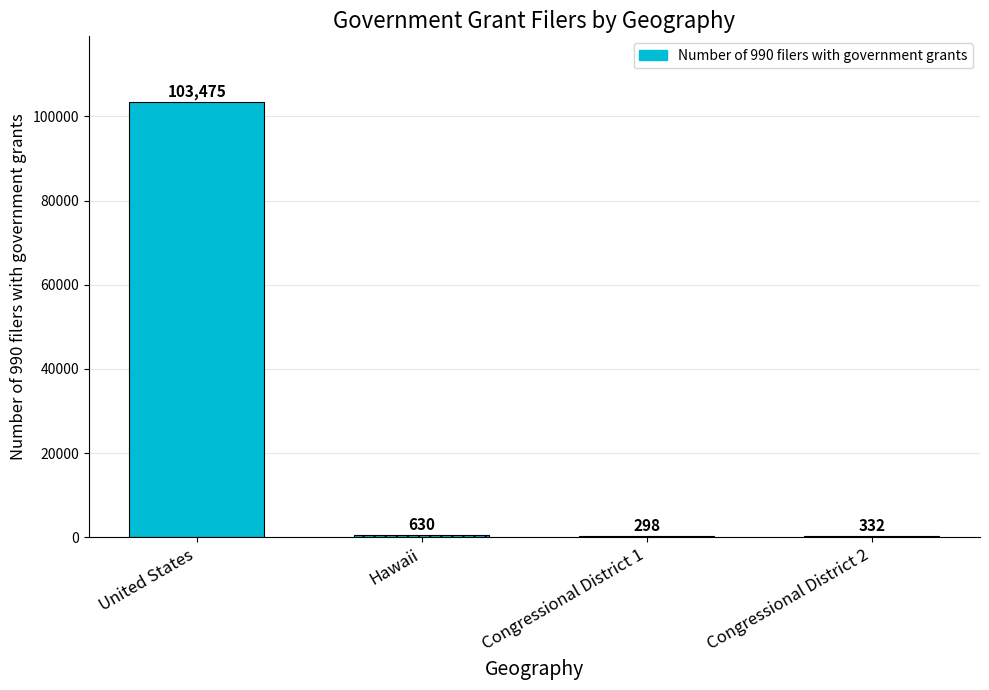

Reading left to right, what are all the values shown in this chart?

103475	630	298	332